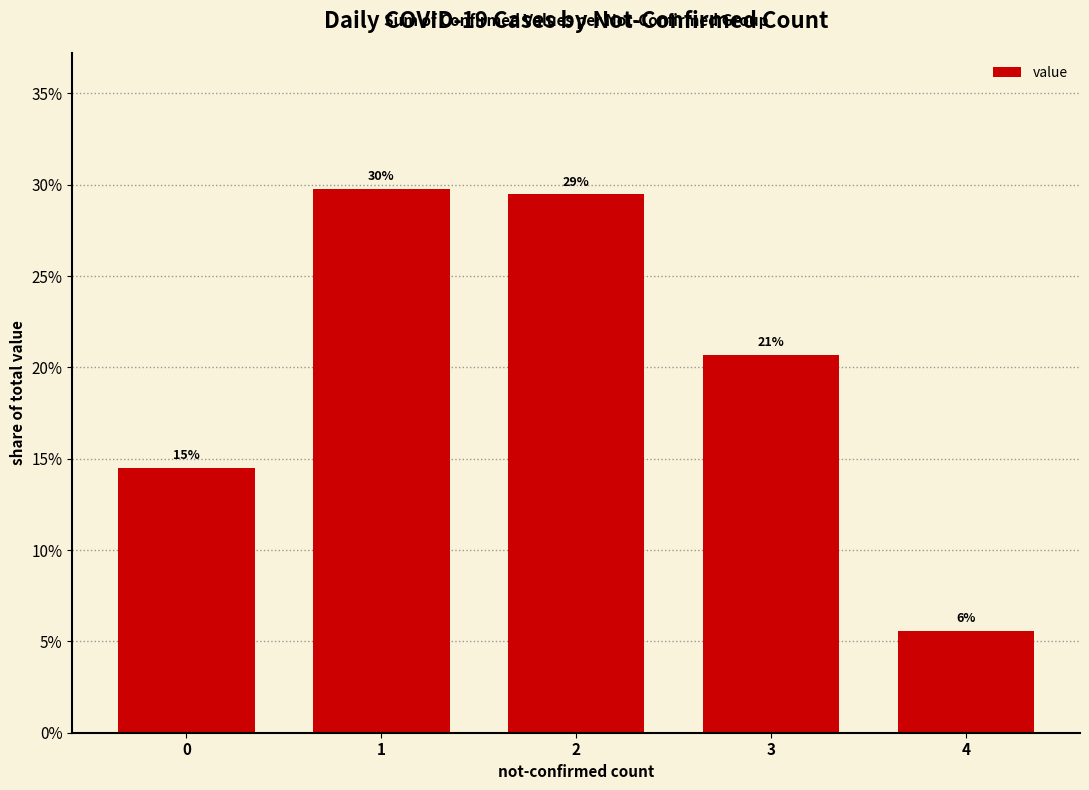

What is the value of the 4th bar from the left?

0.2